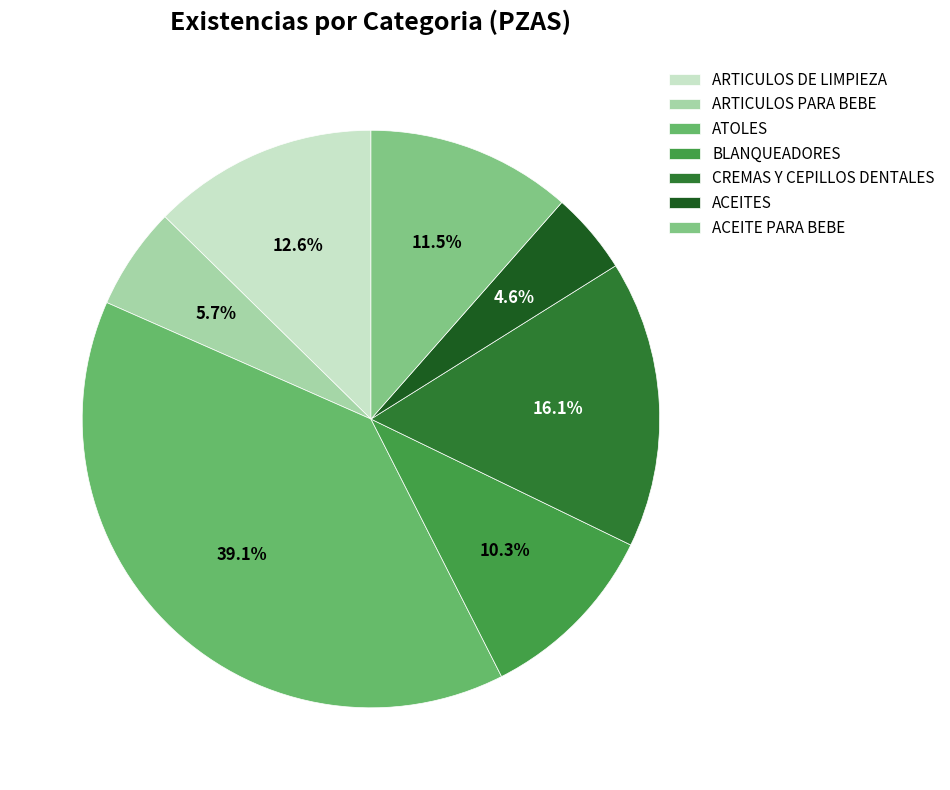

True or false: BLANQUEADORES accounts for 10% of the total.

True